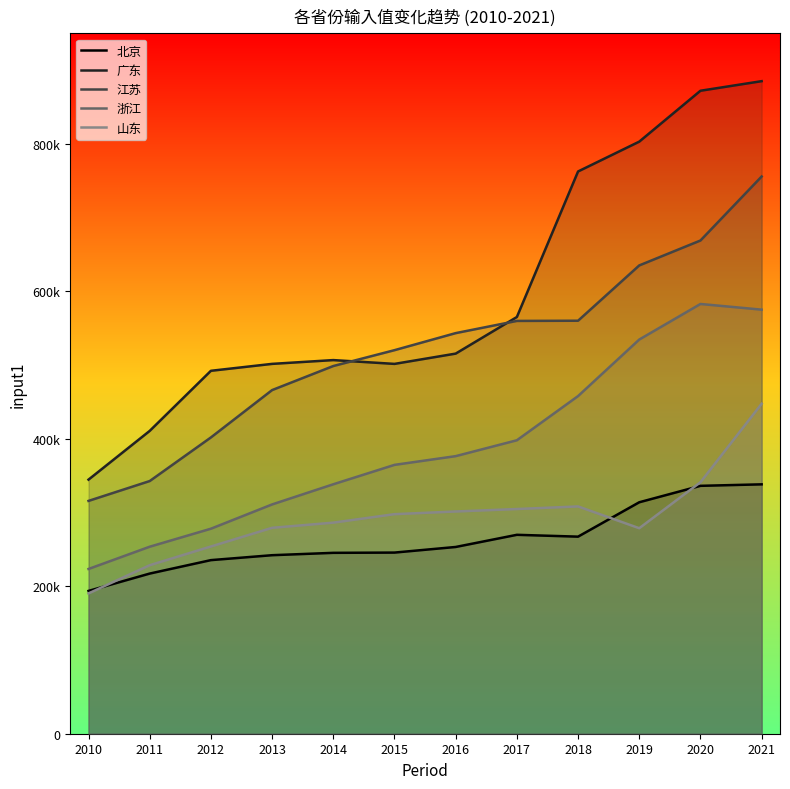

Reading left to right, list all the values displayed in this chart.

北京: 2010=193718.4	2011=217255.2	2012=235492.9	2013=242174.6	2014=245384.0	2015=245728.0	2016=253336.7	2017=269835.0	2018=267338.4	2019=313986.0	2020=336279.8	2021=338297.4
广东: 2010=344691.8	2011=410805.0	2012=492326.9	2013=501717.7	2014=506862.0	2015=501696.4	2016=515648.6	2017=565287.0	2018=762733.3	2019=803207.8	2020=872238.3	2021=885247.7
江苏: 2010=315831.0	2011=342765.3	2012=401919.7	2013=466158.5	2014=498801.0	2015=520302.5	2016=543437.7	2017=560002.0	2018=560262.8	2019=635278.9	2020=669084.0	2021=755898.6
浙江: 2010=223484.4	2011=253686.5	2012=278109.5	2013=311041.7	2014=338398.0	2015=364710.4	2016=376552.5	2017=398091.0	2018=458037.9	2019=534723.6	2020=582980.8	2021=575283.5
山东: 2010=190329.2	2011=228607.5	2012=254012.8	2013=279331.2	2014=286352.0	2015=297845.3	2016=301480.3	2017=304820.0	2018=308338.9	2019=278787.3	2020=341158.7	2021=447642.2